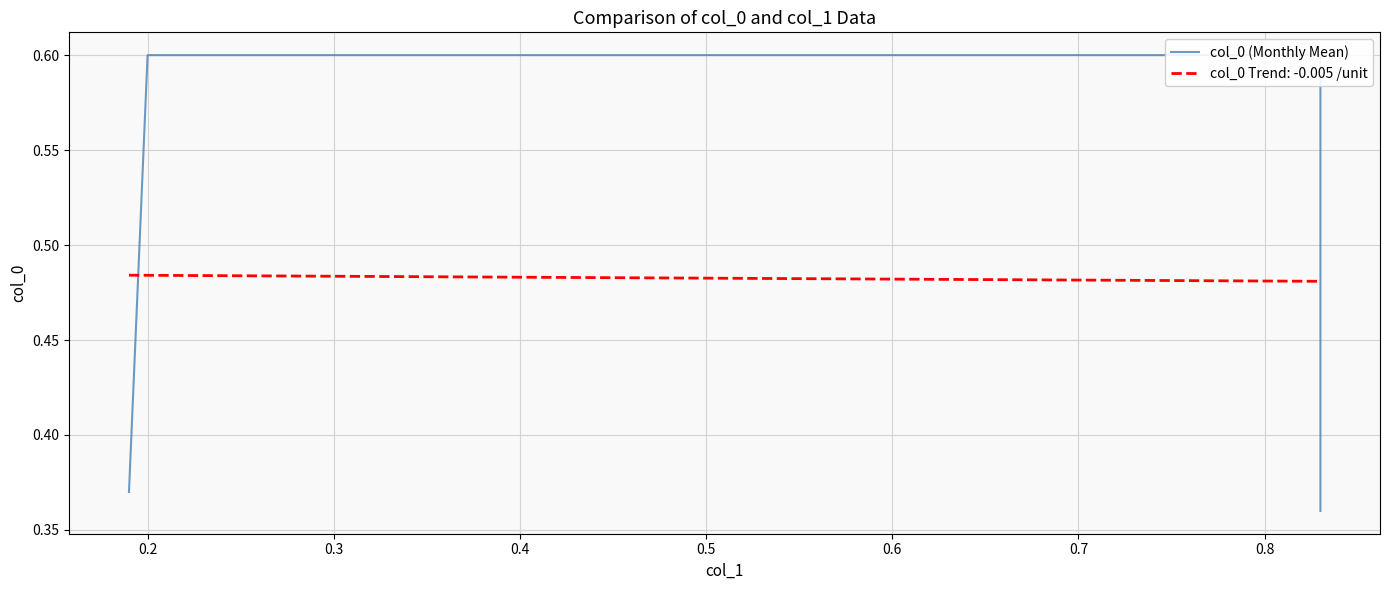

What is the value of the 3rd point from the left?

0.6